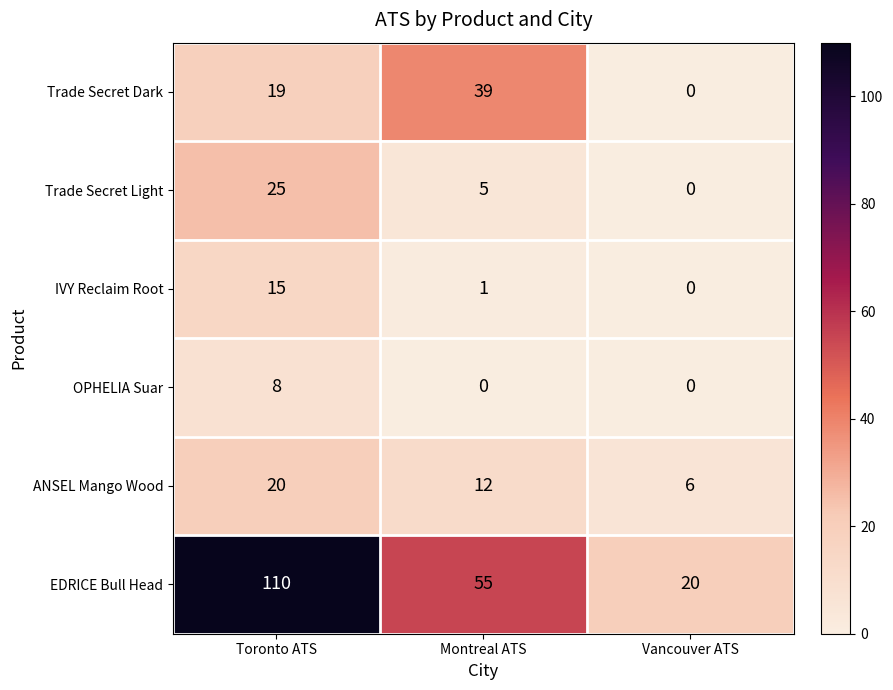

Read the ANSEL Mango Wood value at Vancouver ATS, to the nearest 5.

5